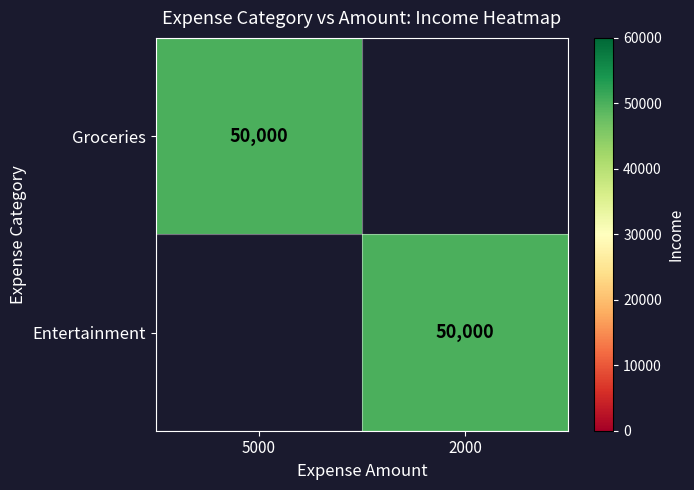

True or false: Entertainment has a value of 77601 at 2000.

False